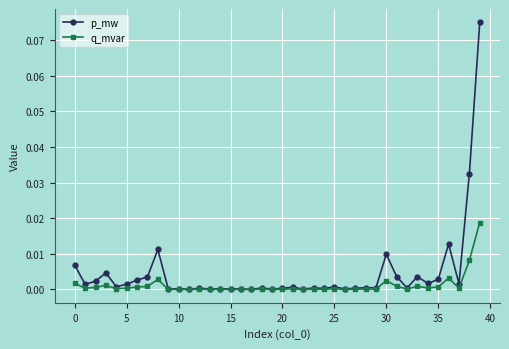

Which series has the largest range (max minus min)?

p_mw